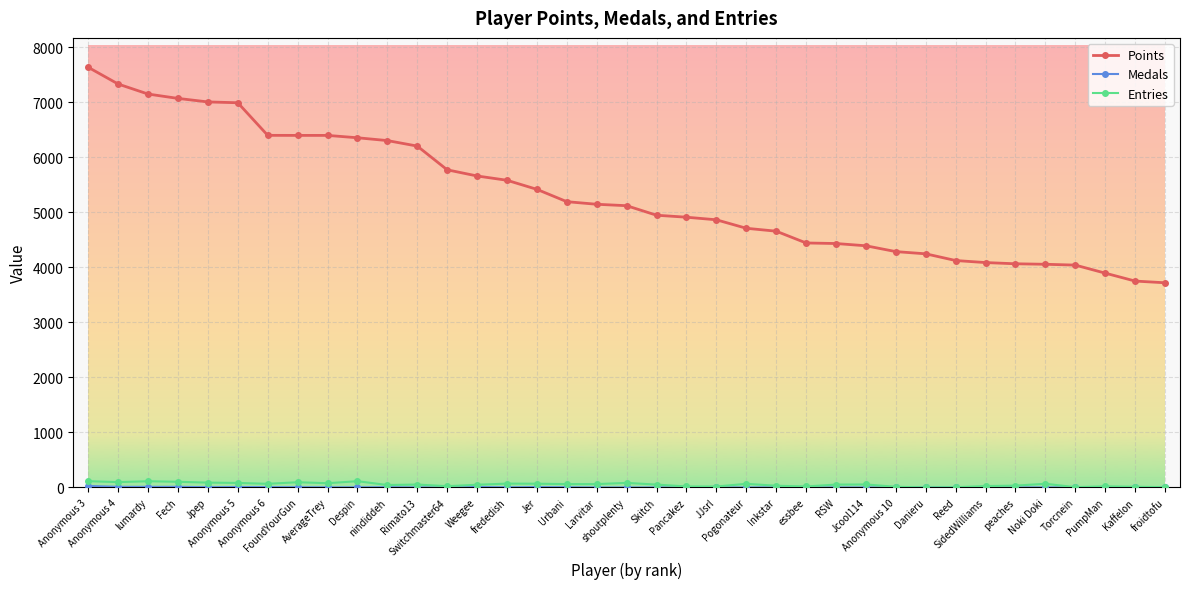

True or false: Entries has more than 2 points higher than both neighbors.

True